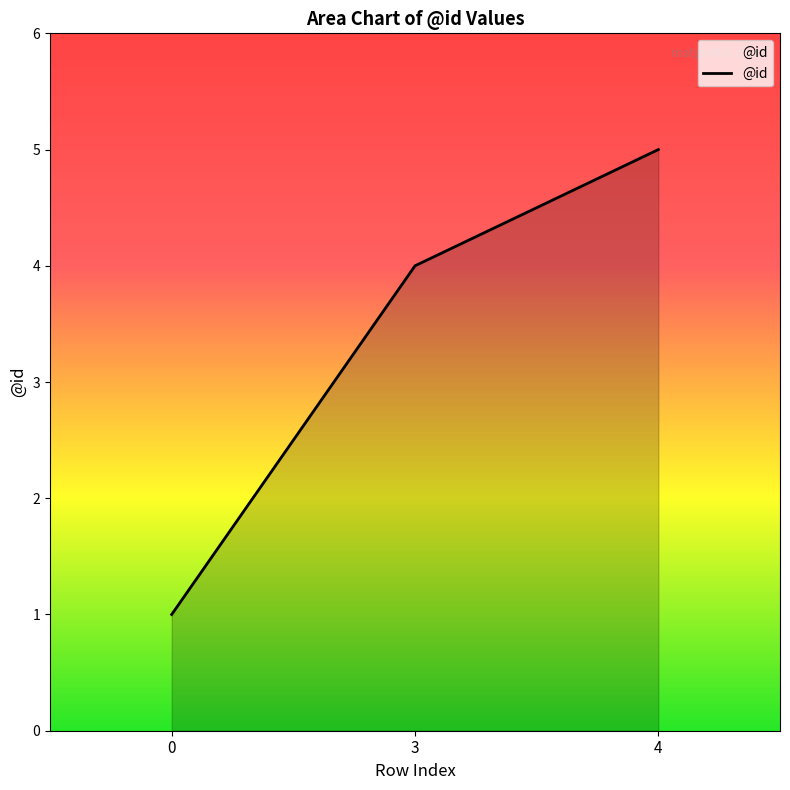

How many distinct data groups are displayed?

1